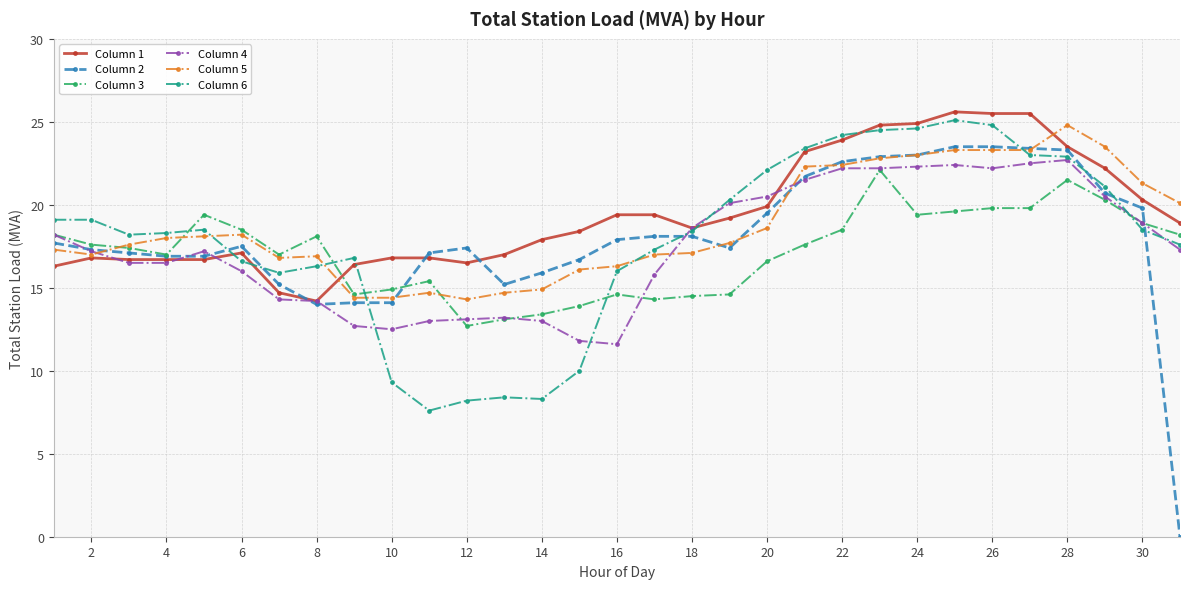

What is the value of the Column 2 point at the 9th from the left?

14.1